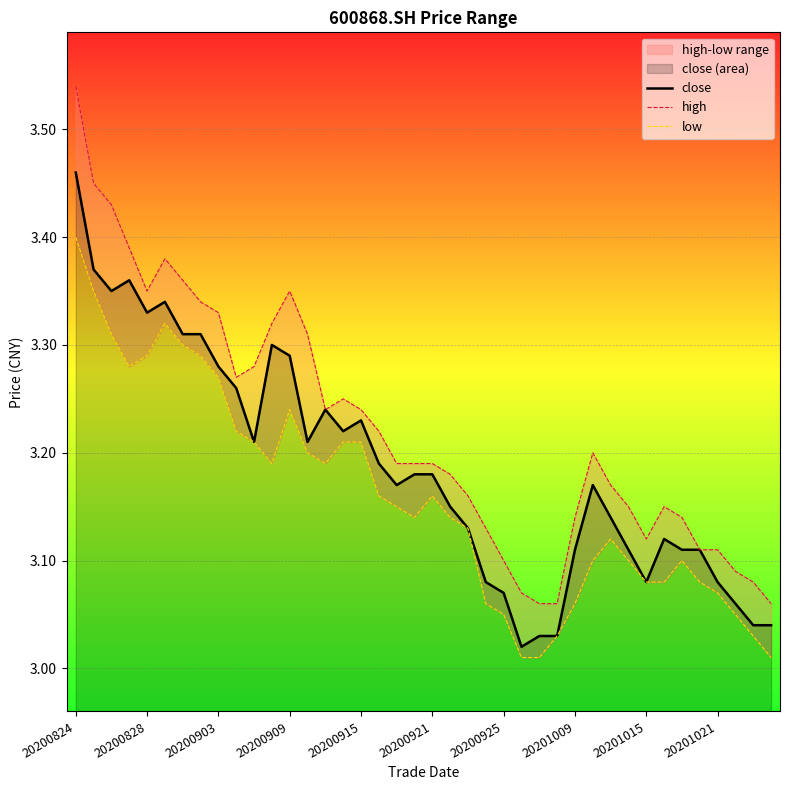

What are all the series names shown in the legend?

close, high, low